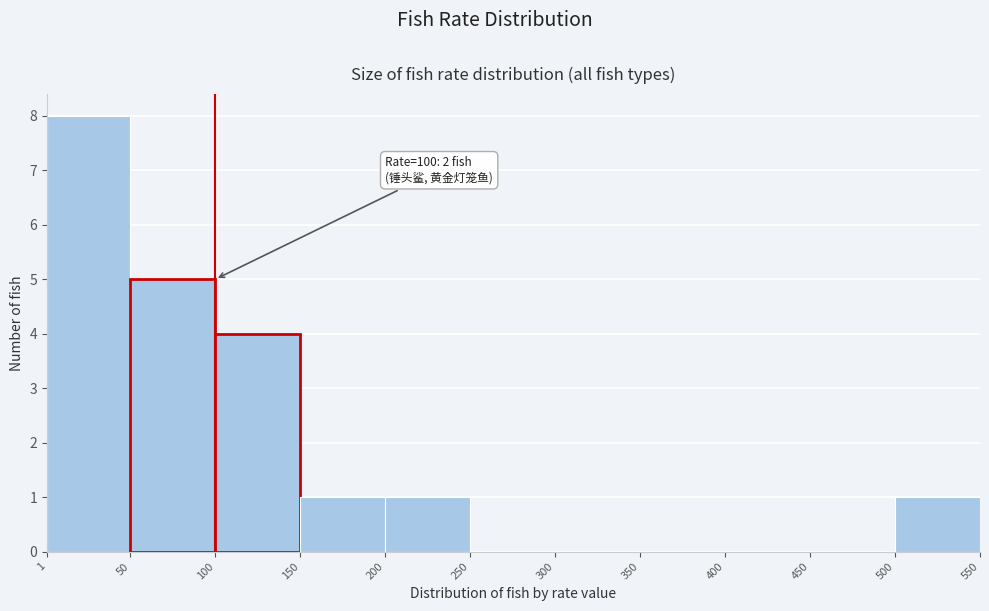

Over which range of the x-axis is the bar tallest?

1 to 50